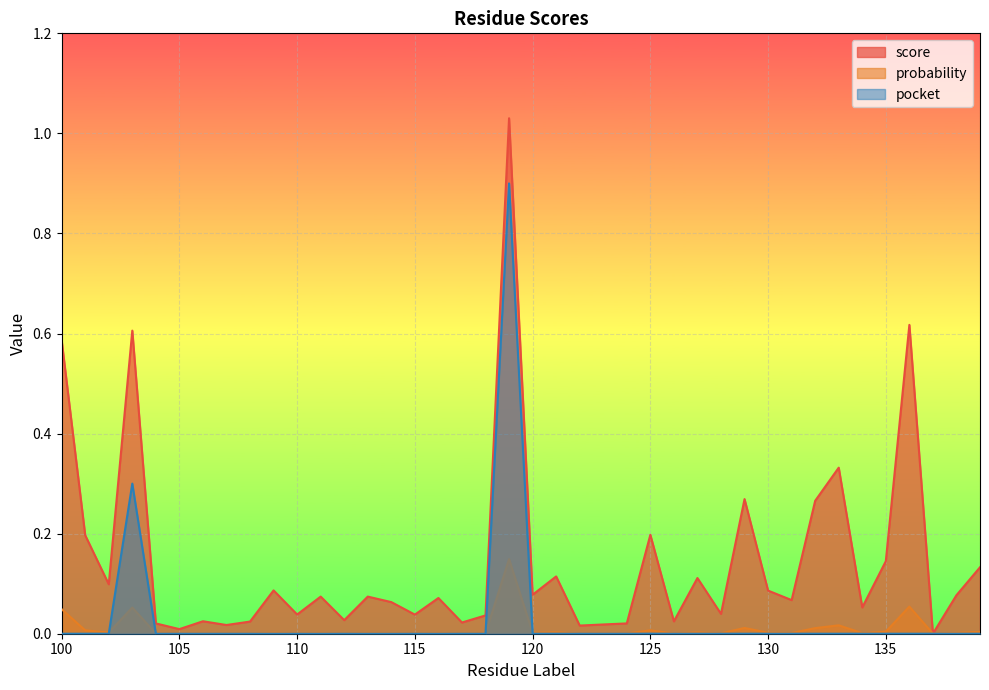

The value of pocket at 112 is 0.0. True or false?

True